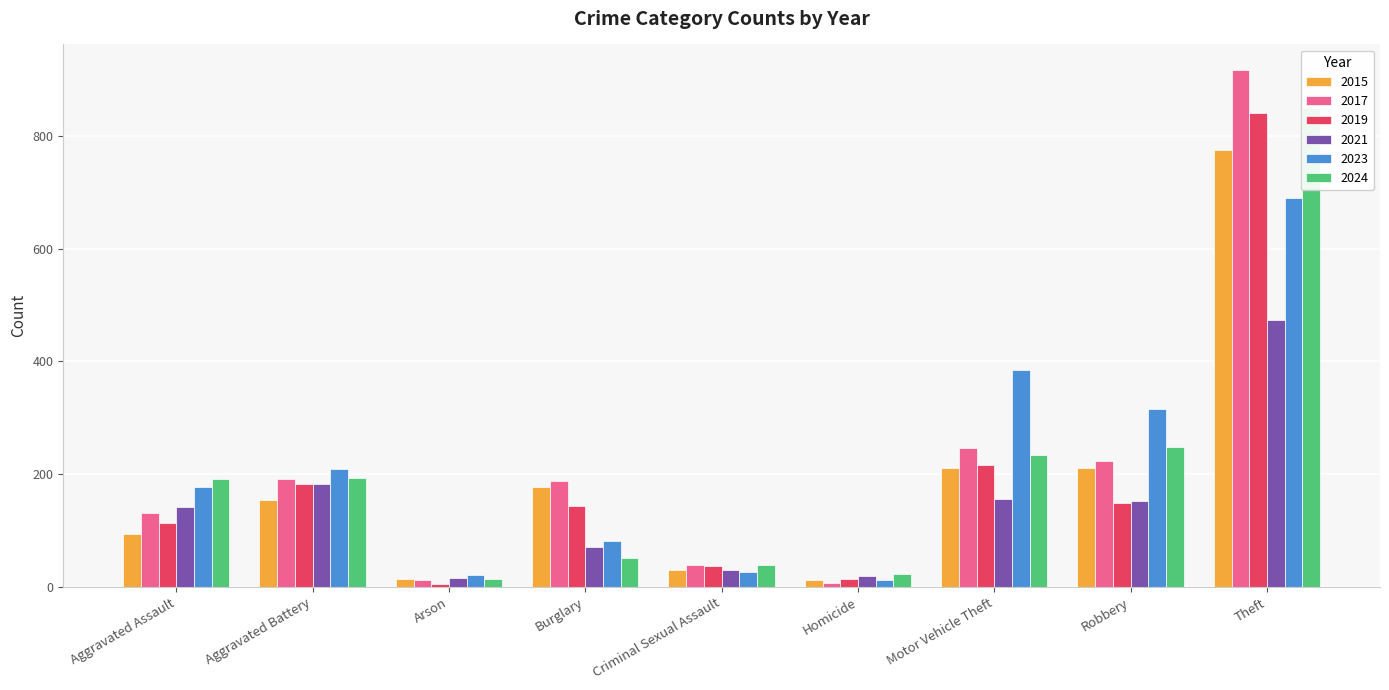

True or false: 2015 has a value of 130 at Robbery.

False